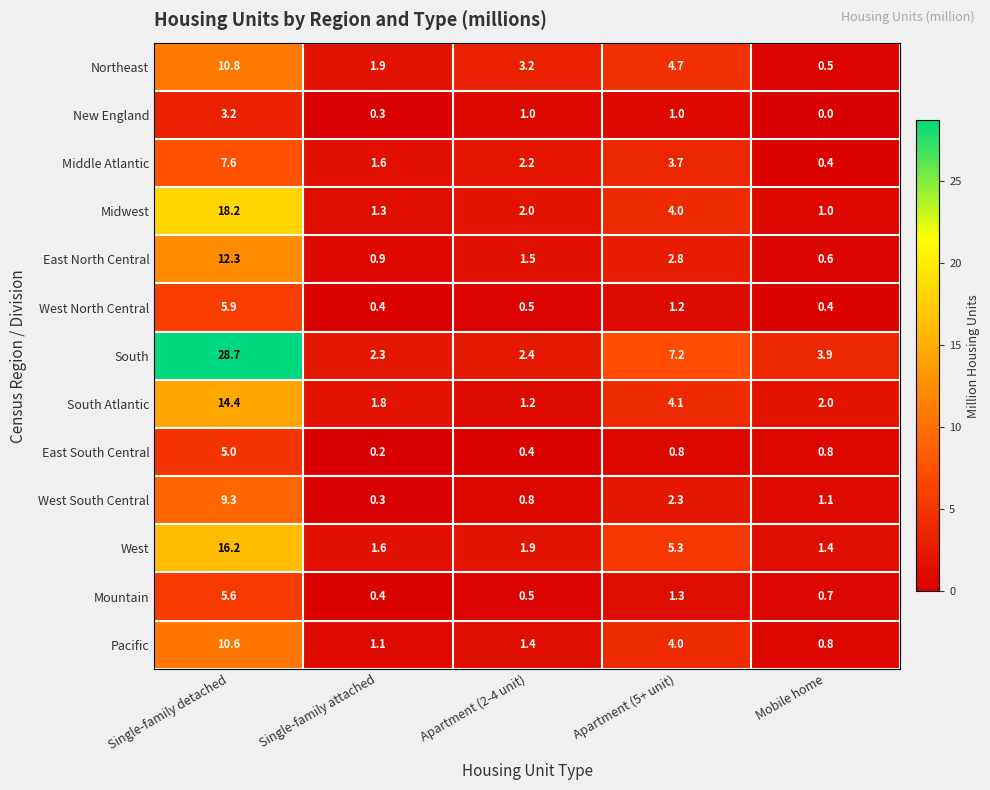

The value of South Atlantic at Single-family detached is 14.4. True or false?

True